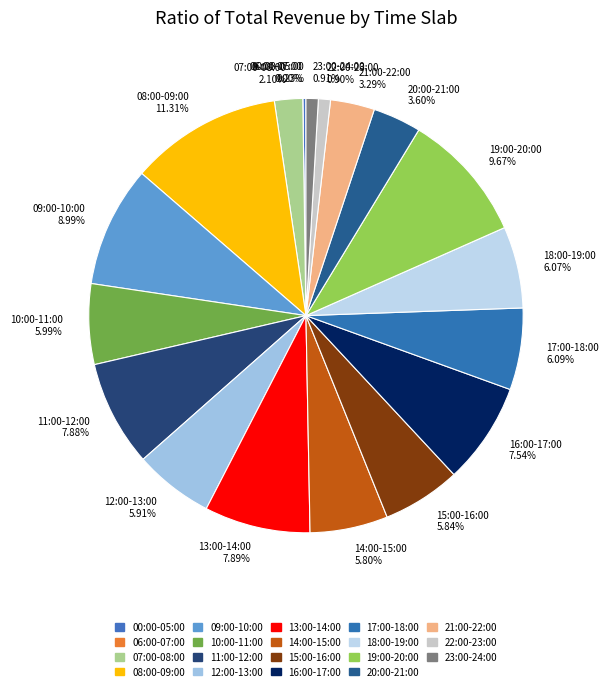

Between 14:00-15:00 and 23:00-24:00, which is larger?

14:00-15:00